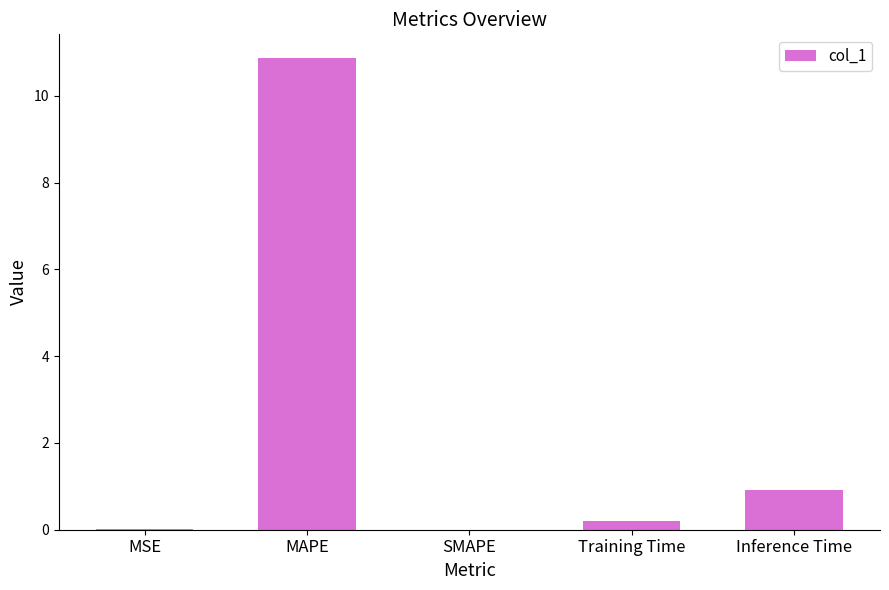

Which label corresponds to the largest value in the chart?

MAPE